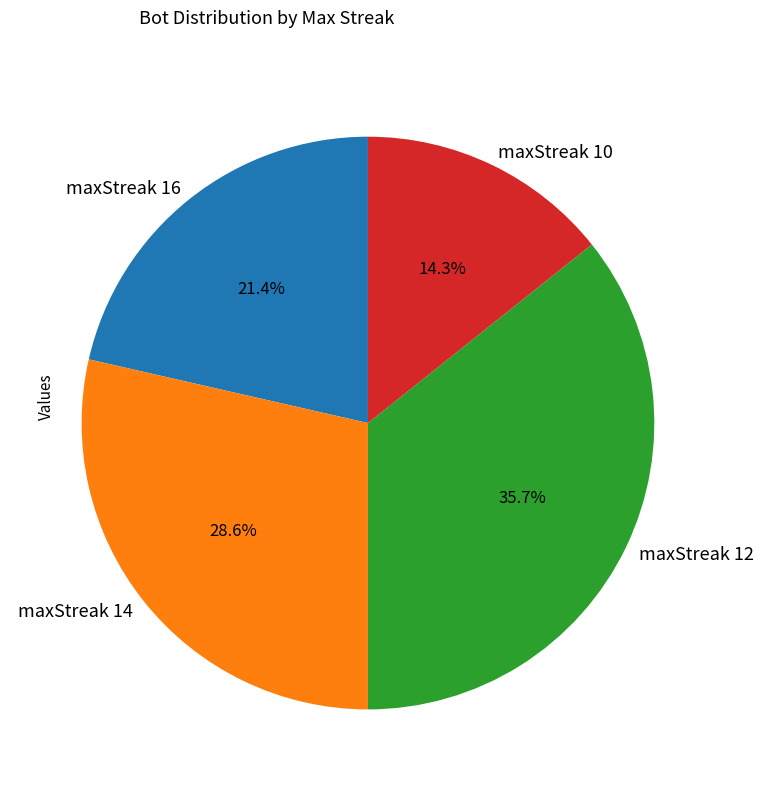

True or false: maxStreak 14 accounts for 29% of the total.

True